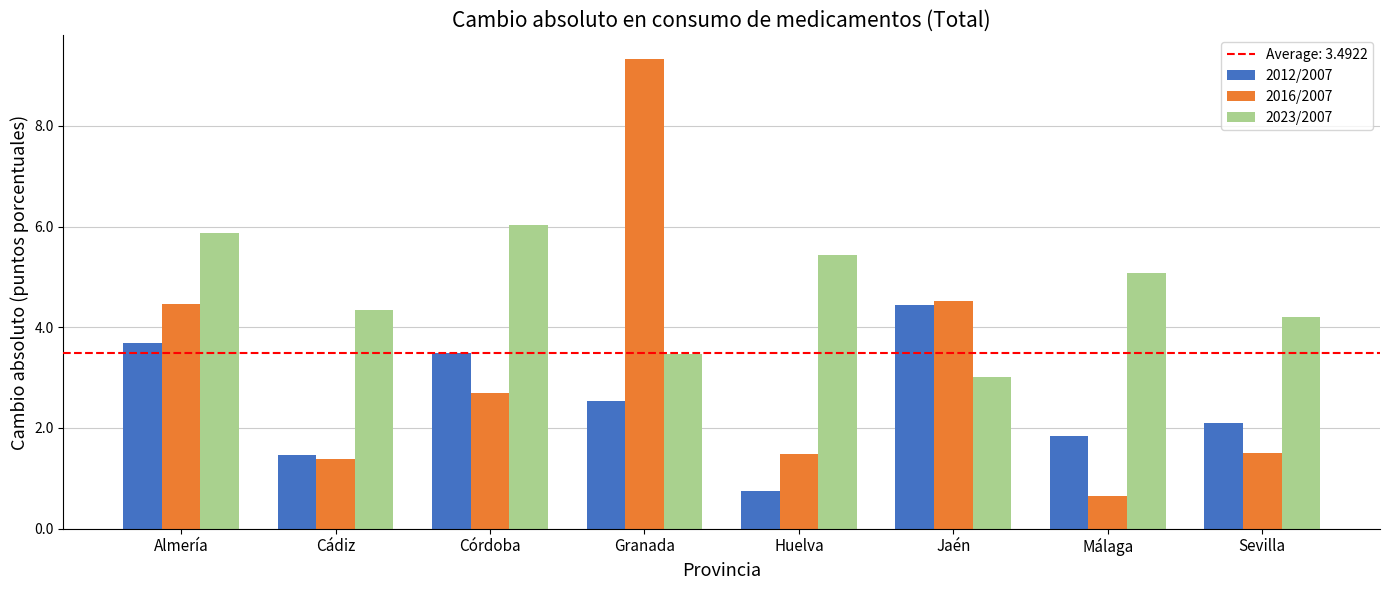

Which series has the largest total across all categories?

2023/2007